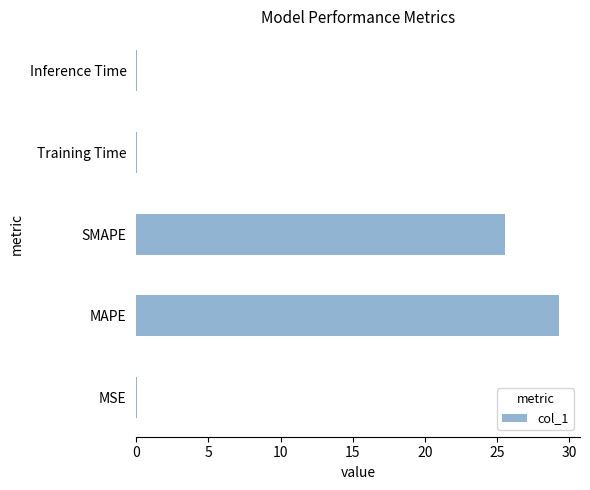

Where is the data nearest to the value 14?

SMAPE